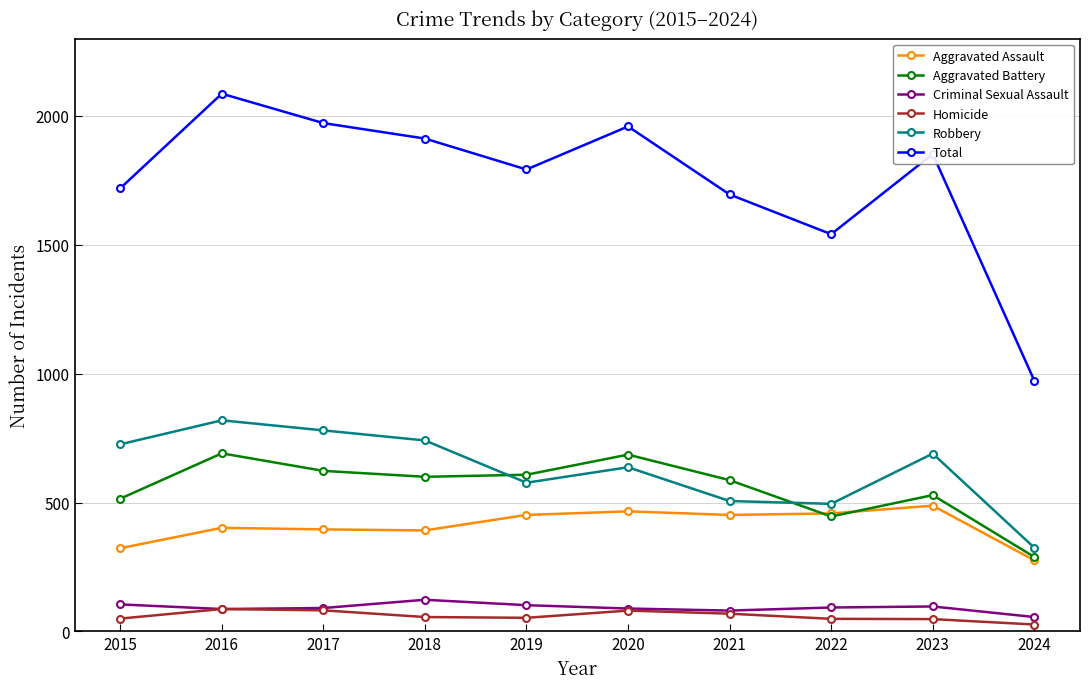

Which series has the largest range (max minus min)?

Total